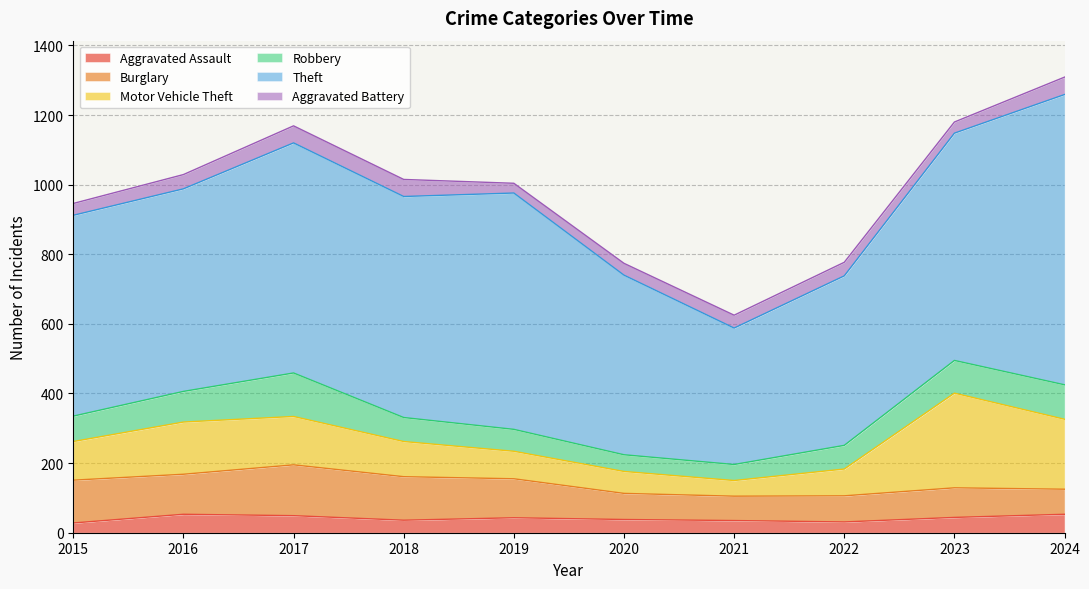

What is the value of the Motor Vehicle Theft point at the 3rd from the left?

139